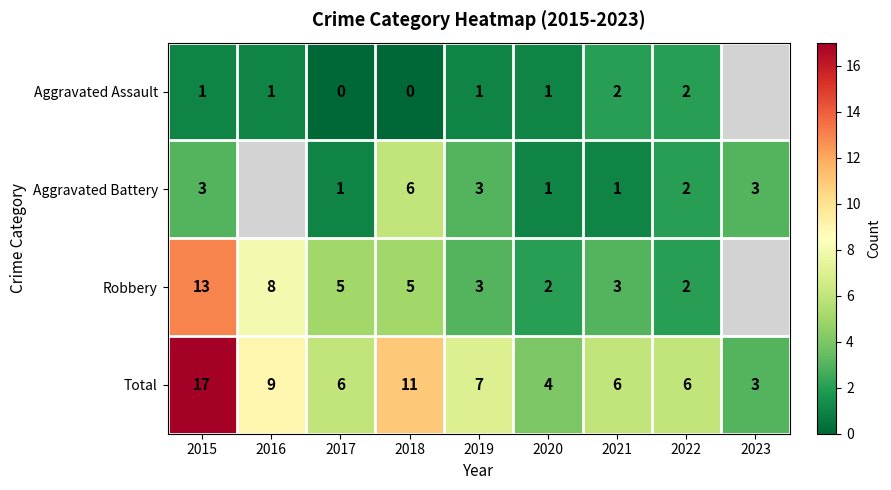

Which has a higher value, 2021 or 2016?

2021